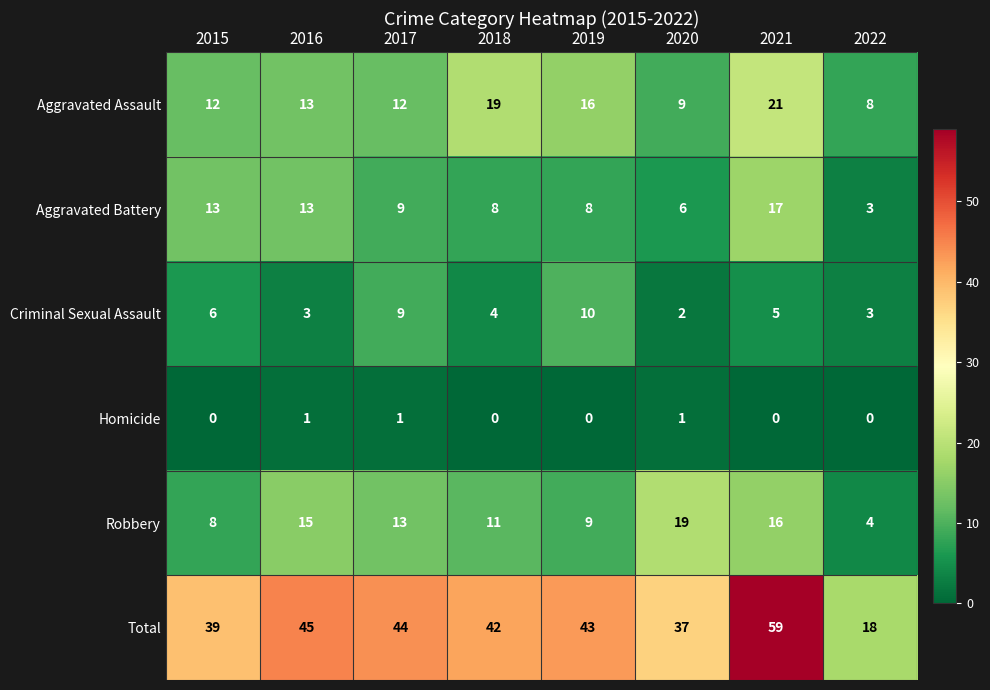

Which series has the largest total across all categories?

Total